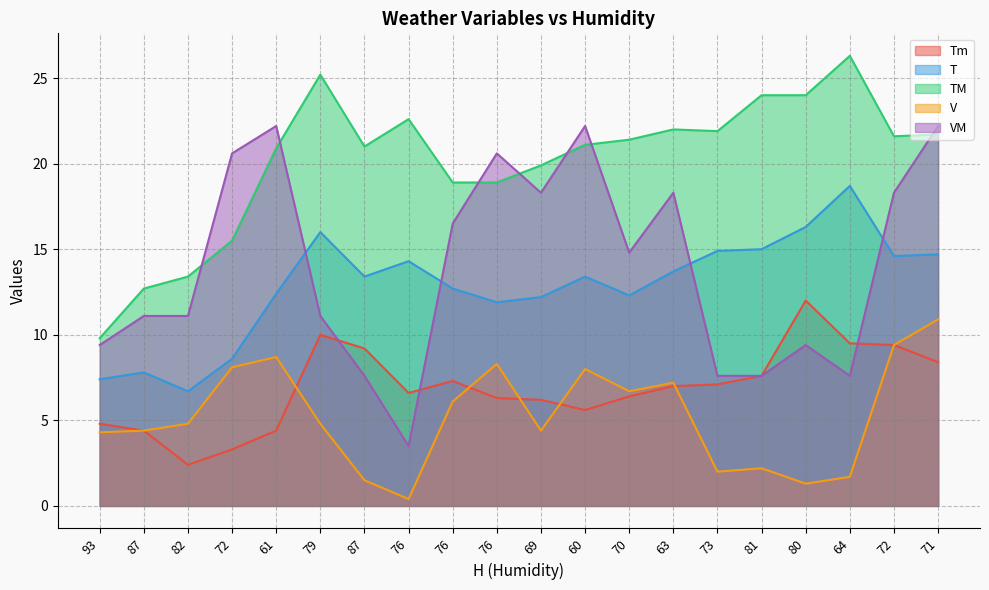

List the labels in order of VM value, smallest first.

76, 87, 73, 81, 64, 93, 80, 87, 82, 79, 70, 76, 69, 63, 72, 72, 76, 61, 60, 71